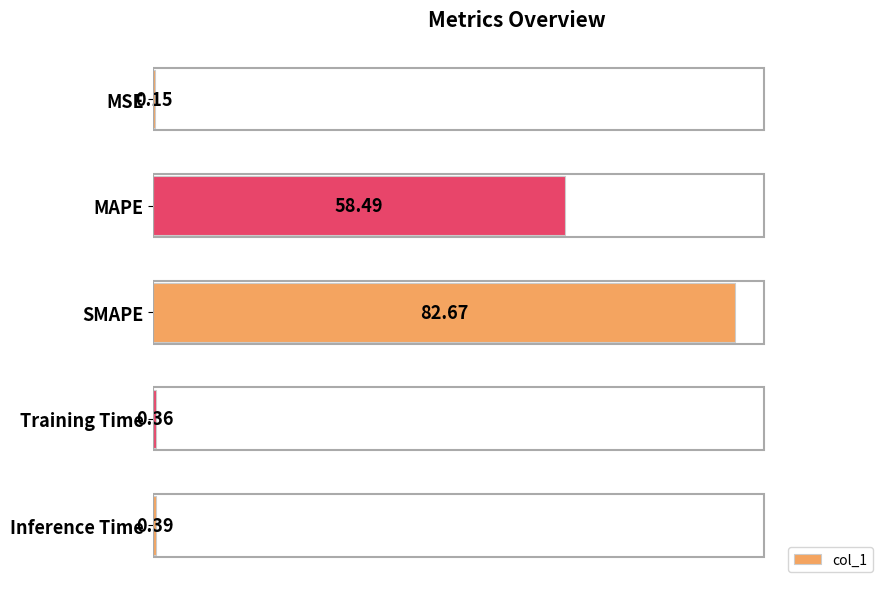

Which label corresponds to the largest value in the chart?

SMAPE